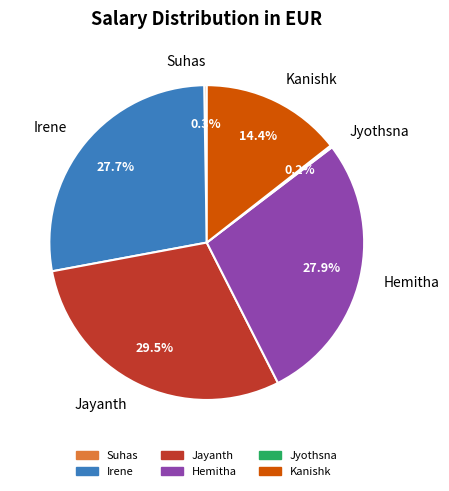

What is the largest slice in the pie chart?

Jayanth